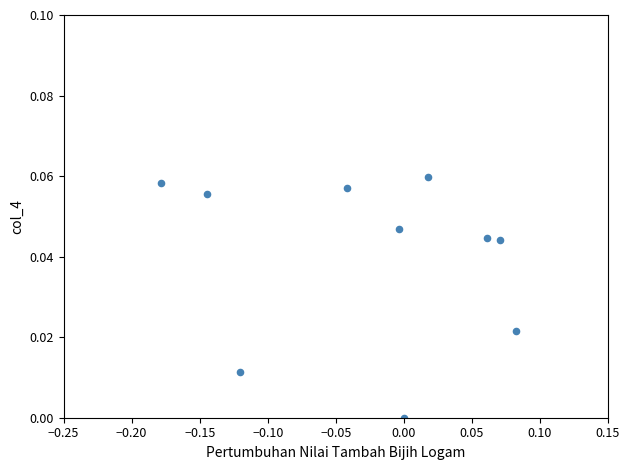

What is the range of X values (max minus min)?

0.3